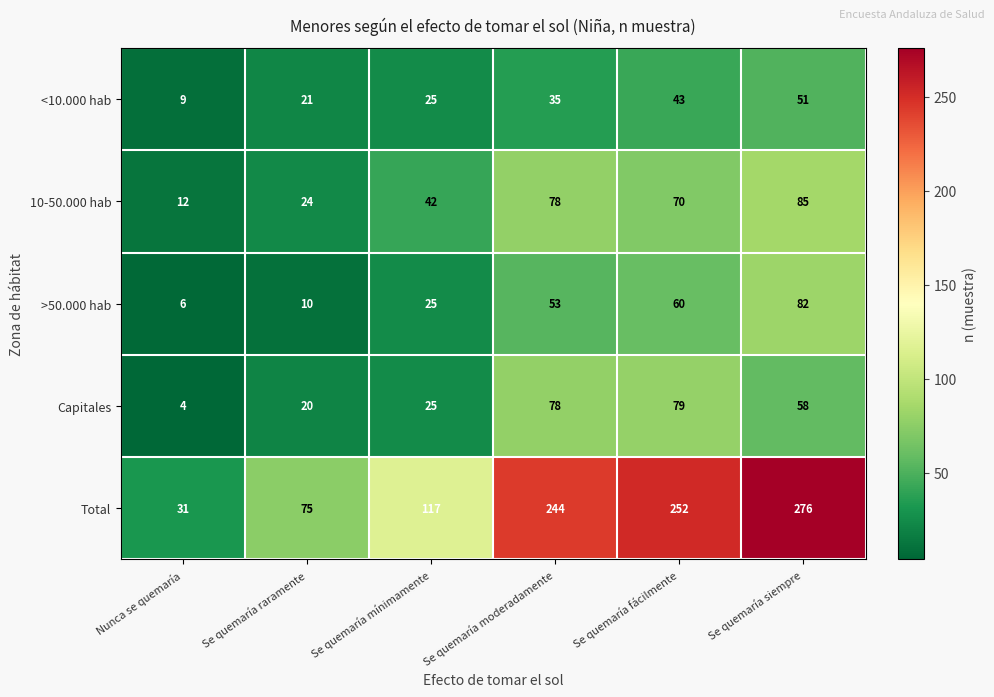

What is the spread (max minus min) of values at Nunca se quemaría?

27